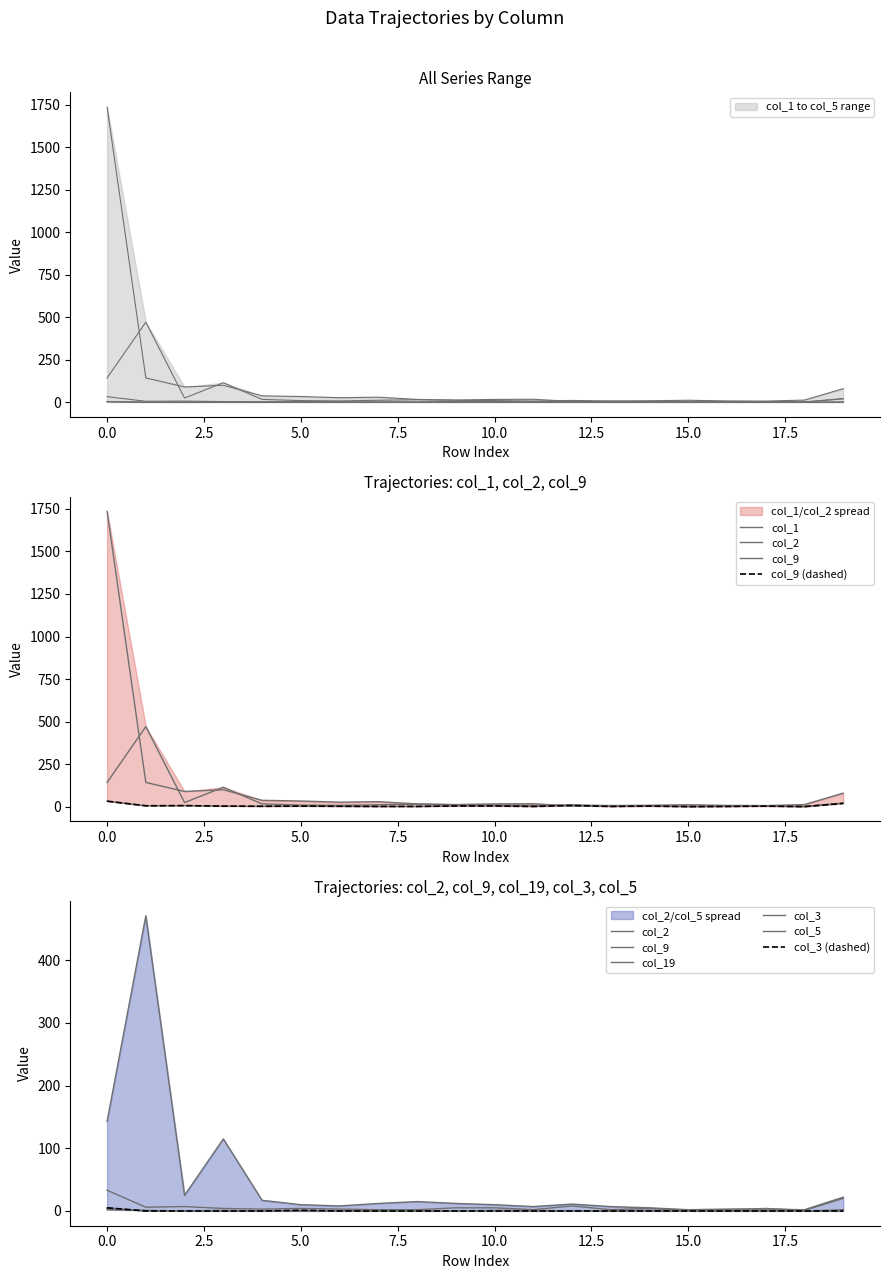

True or false: col_9 and col_5 intersect in this chart.

False